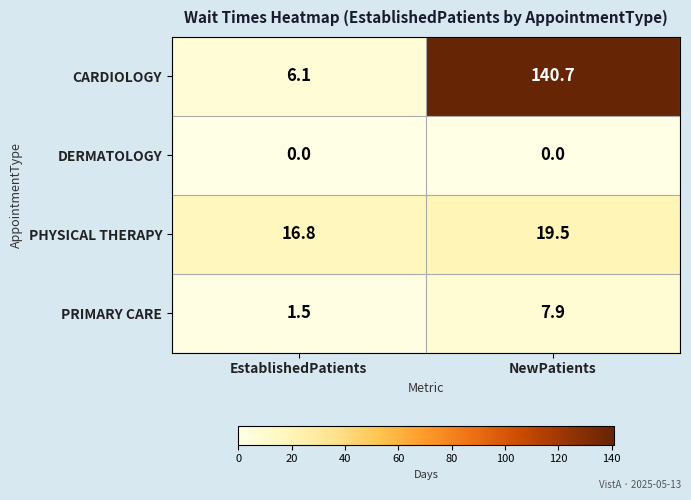

How many distinct data groups are displayed?

4